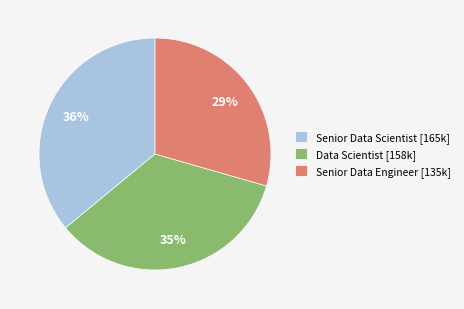

To the nearest percent, what portion does Senior Data Scientist [165k] represent?

36%